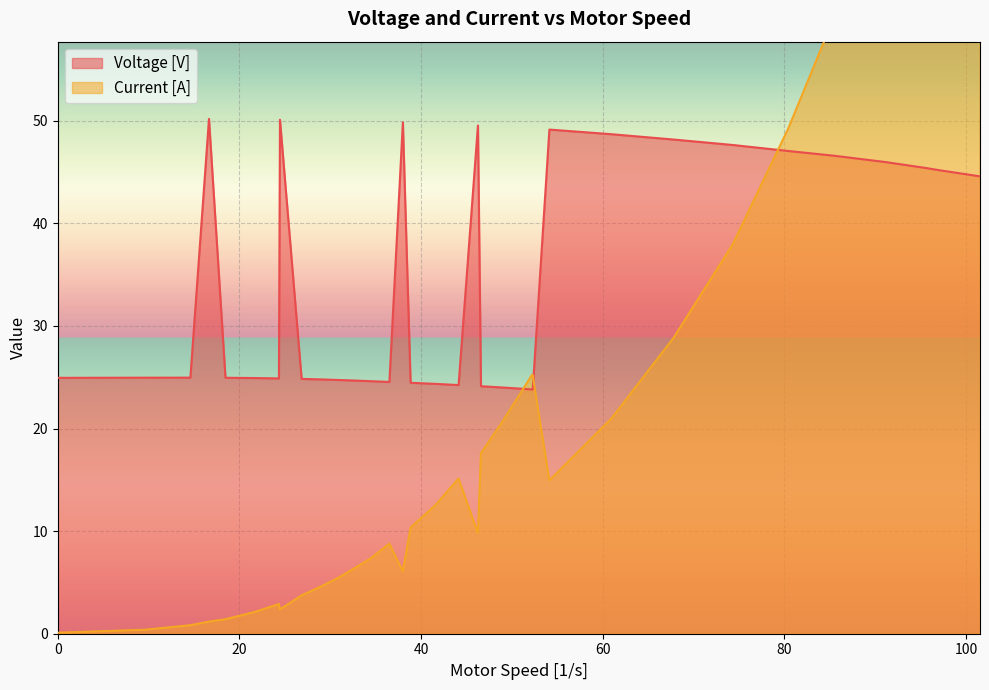

Reading left to right, extract all data points from this chart.

Voltage [V]: 24.9	25.0	25.0	50.2	24.9	24.9	24.9	50.1	24.8	24.8	24.7	24.7	24.6	24.5	49.8	24.5	24.4	24.2	49.5	24.1	24.0	23.9	23.8	23.8	23.8	49.1	48.7	48.2	47.6	47.0	46.6	46.0	45.4	45.2	44.6
Current [A]: 0.1	0.4	0.8	1.2	1.4	2.1	2.9	2.4	3.7	4.6	5.5	6.5	7.4	8.8	6.1	10.4	12.5	15.1	9.8	17.6	20.5	23.5	25.2	25.1	25.2	14.9	21.0	28.9	38.0	49.2	60.2	74.9	89.7	94.4	111.7